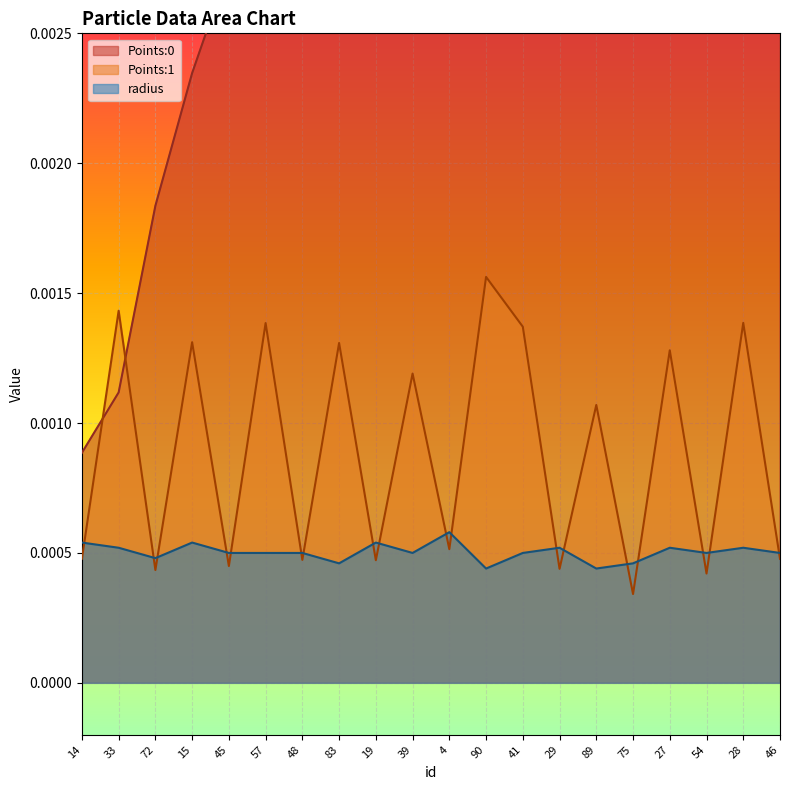

Which series has the largest total across all categories?

Points:0